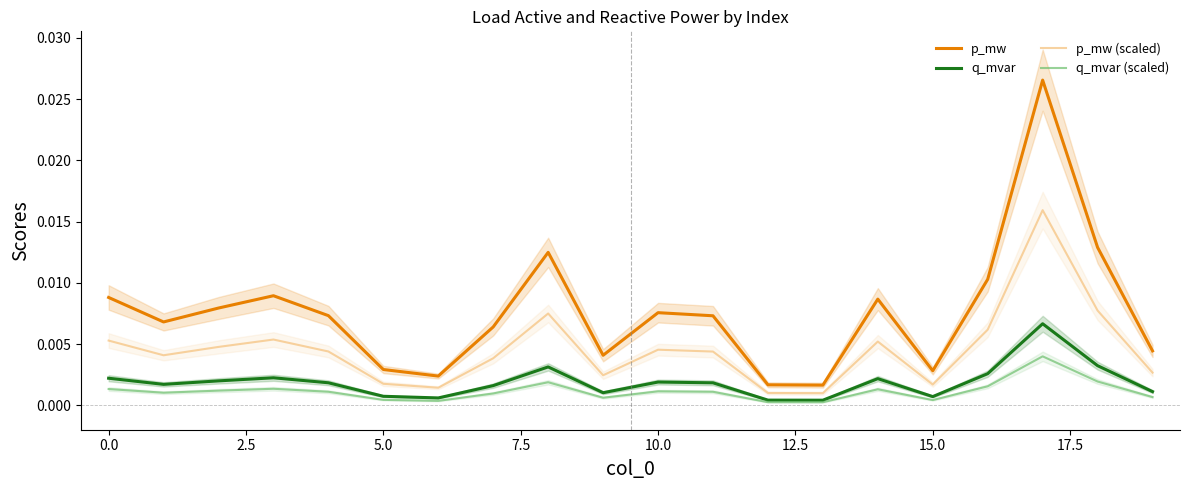

At which label does p_mw reach its peak?

17